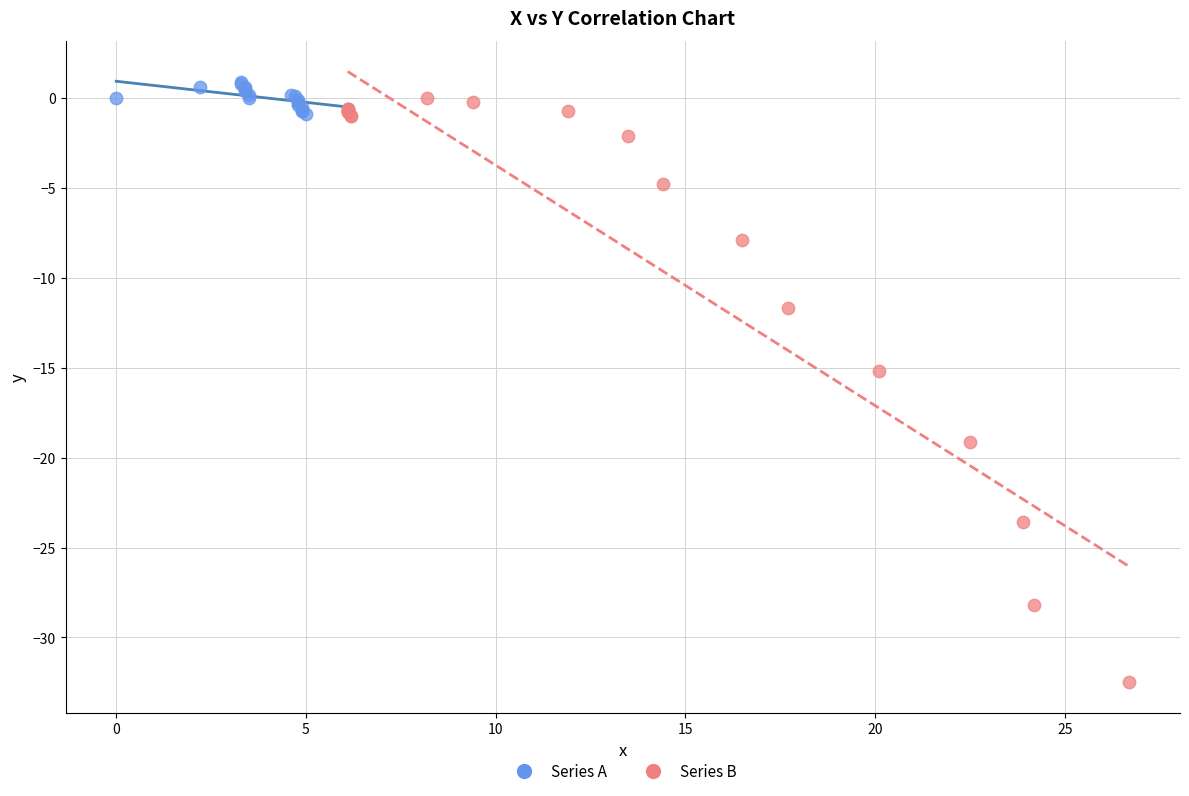

Which series reaches the minimum Y coordinate?

Series B